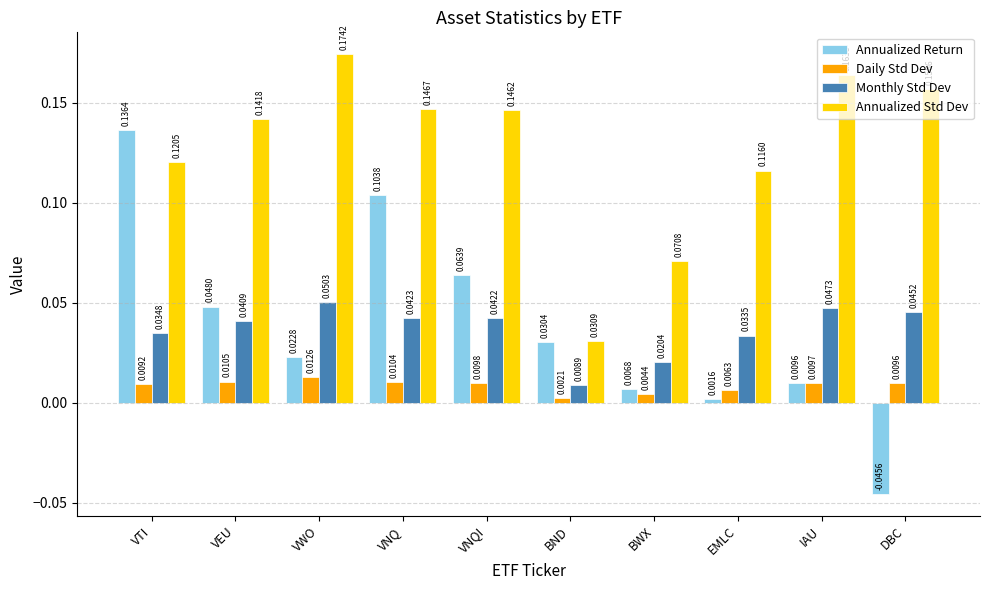

Which series has the largest total across all categories?

Annualized Std Dev